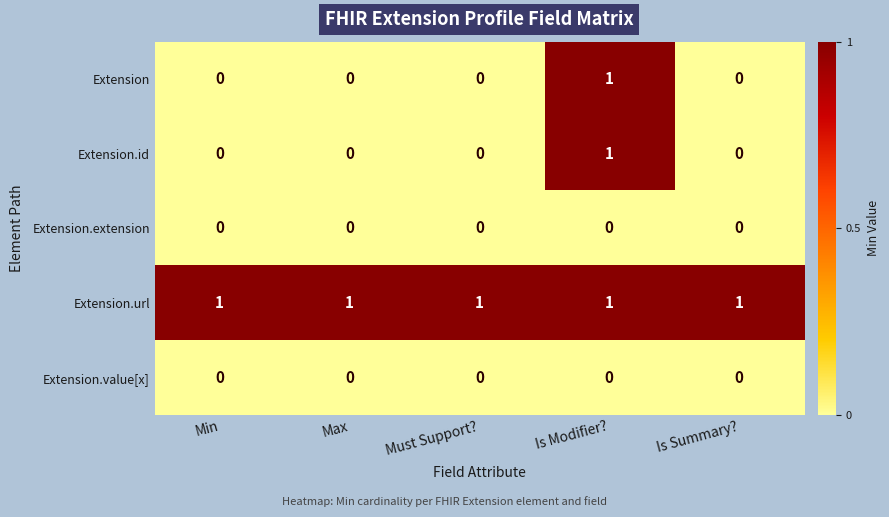

What is the total value across all series at Is Summary??

1